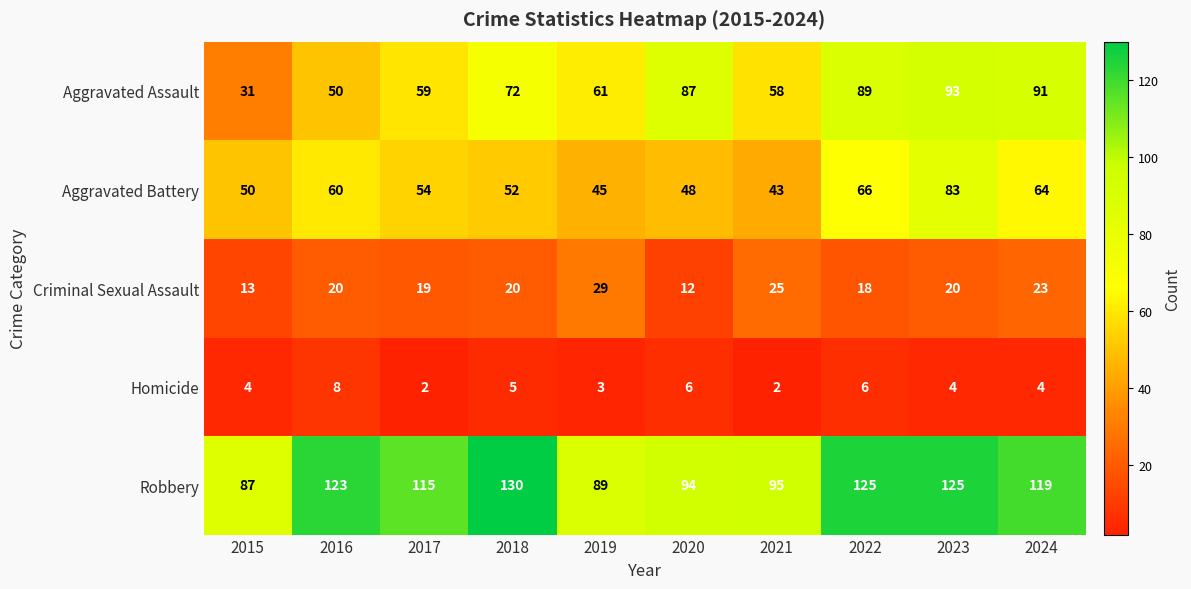

The value of Aggravated Assault at 2019 is 110. True or false?

False